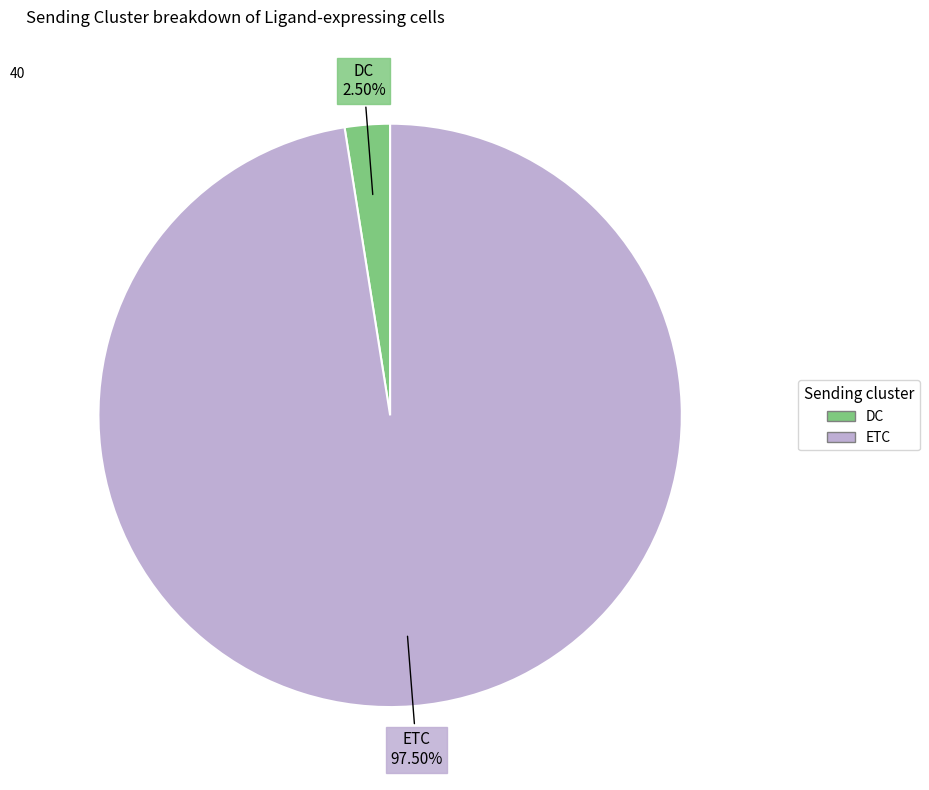

Which slice represents more than half of the pie?

ETC